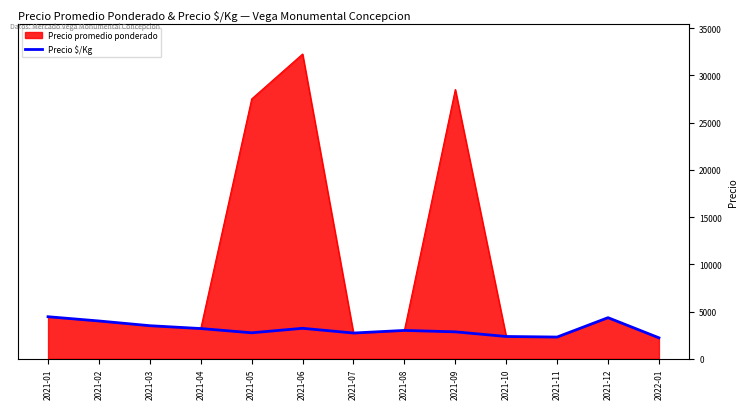

Where is Precio promedio ponderado nearest to the value 17234?

2021-05